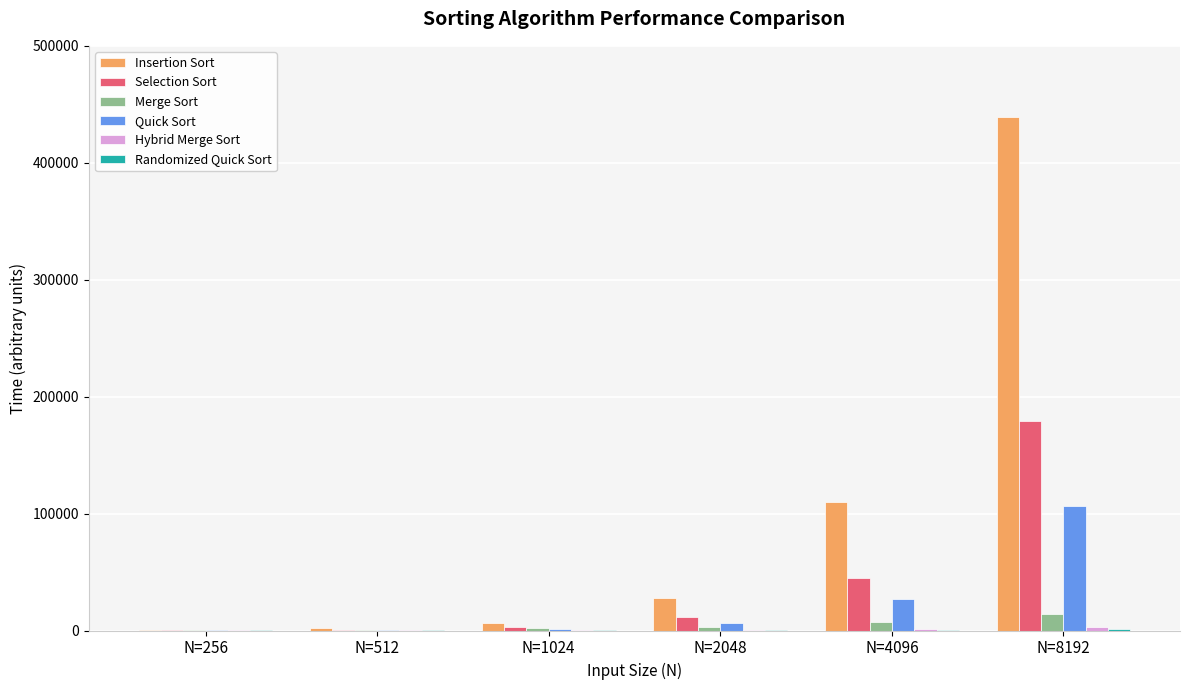

Are the bars grouped side by side (vs. stacked)?

Yes